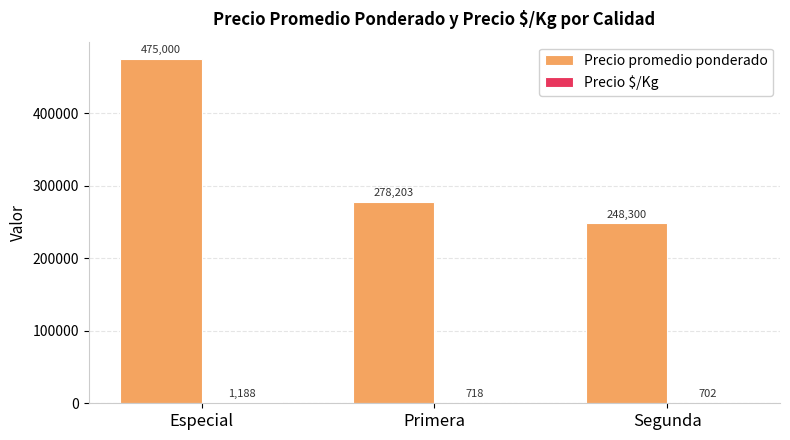

Which series has the largest total across all categories?

Precio promedio ponderado